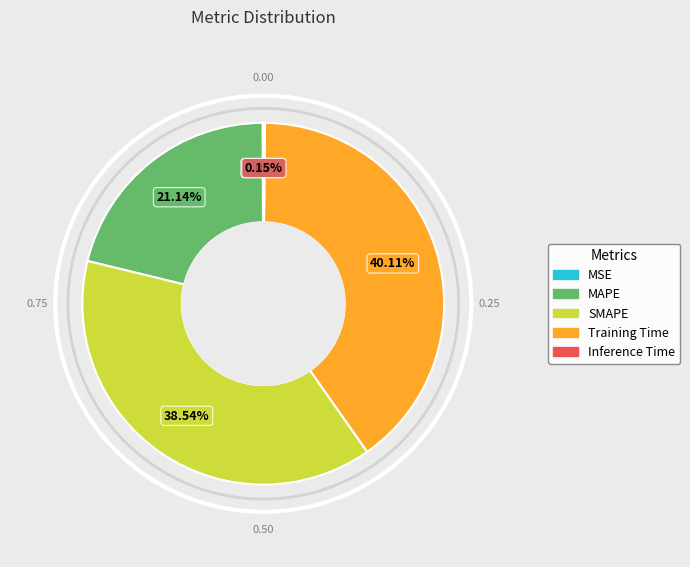

Do Training Time and SMAPE together represent more than half of the pie?

Yes